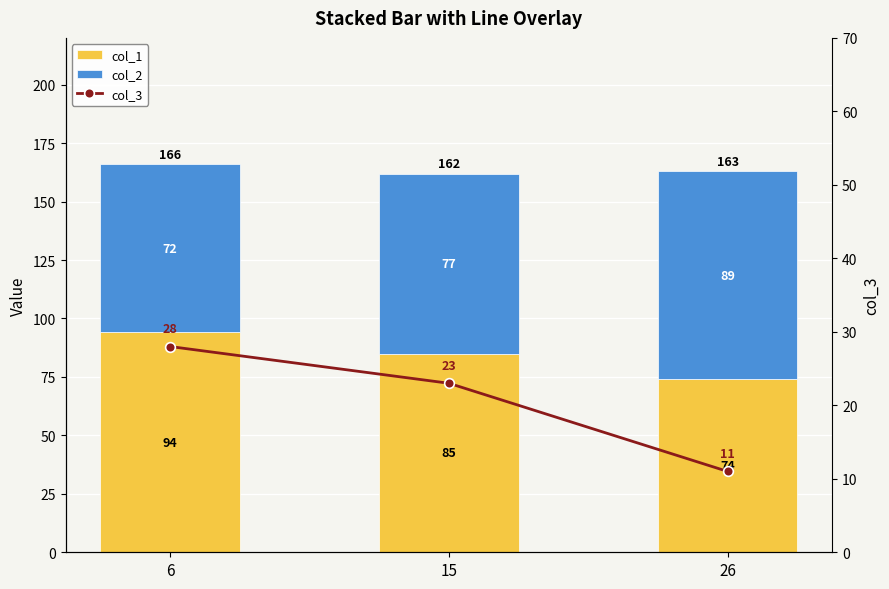

What is the average value of the col_1 series?

84